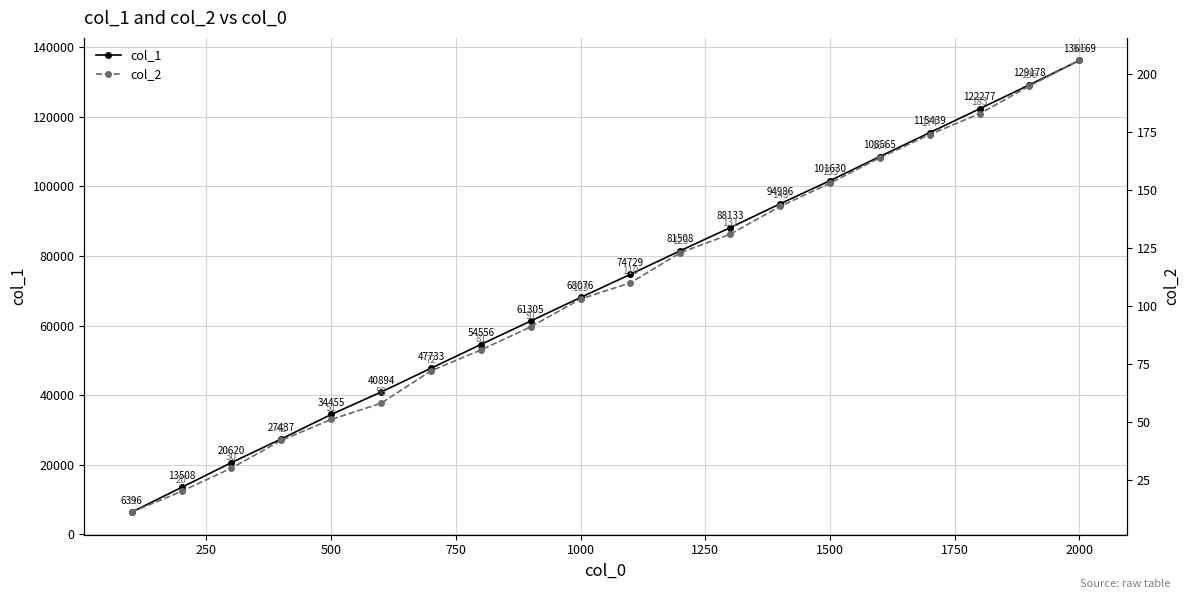

Reading left to right, extract all data points from this chart.

col_1: 6396	13508	20620	27437	34455	40894	47733	54556	61305	68076	74729	81508	88133	94986	101630	108565	115439	122277	129178	136169
col_2: 11	20	30	42	51	58	72	81	91	103	110	123	131	143	153	164	174	183	195	206